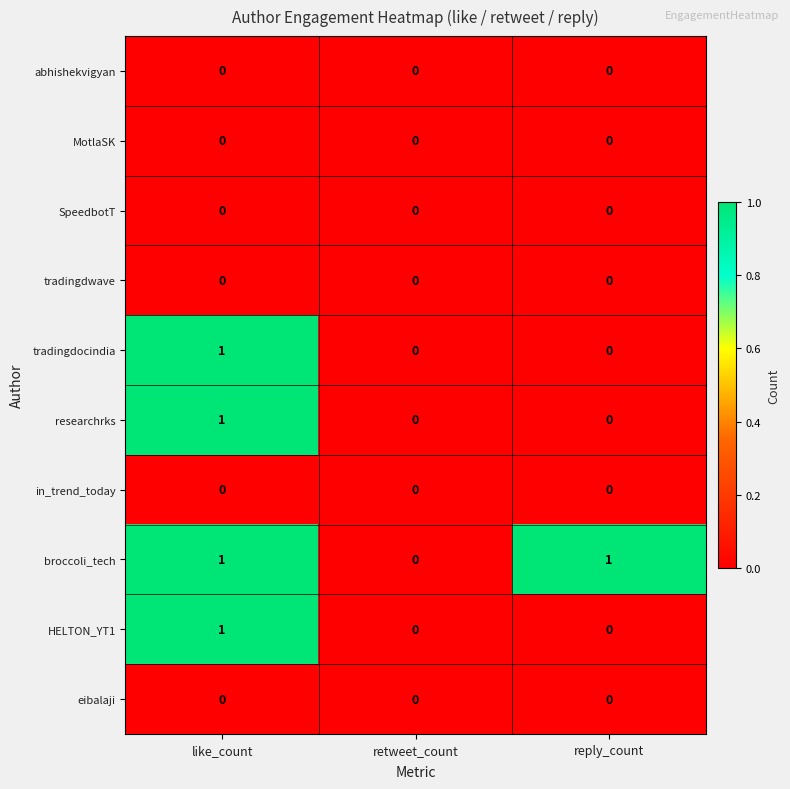

Which series changed the most between retweet_count and reply_count?

broccoli_tech